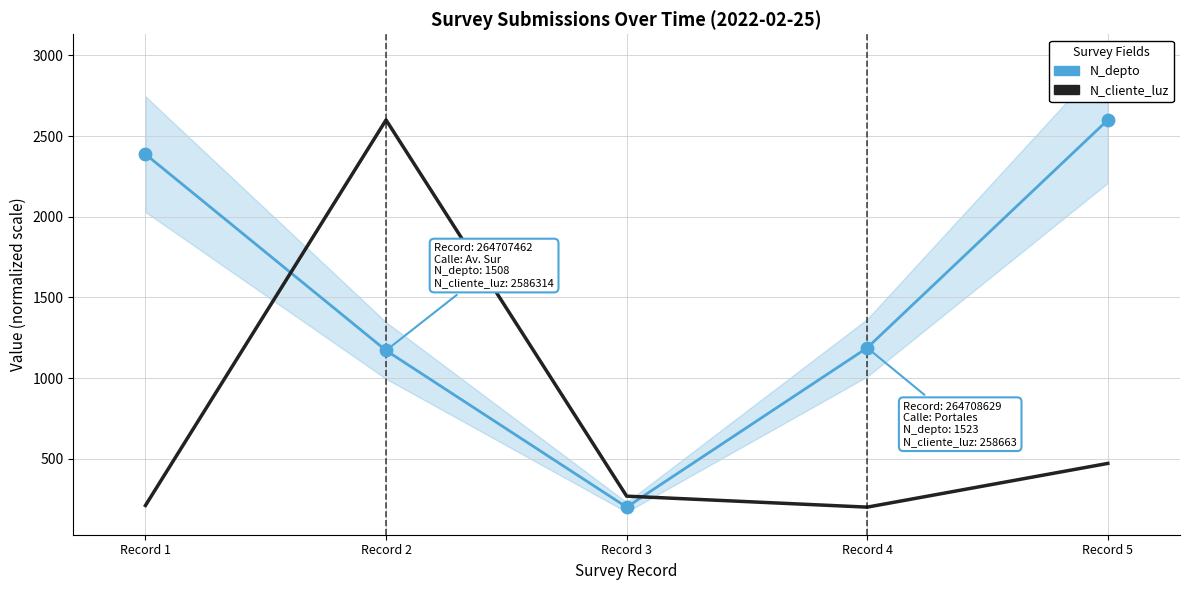

Which series contains the lowest Y value?

N_depto